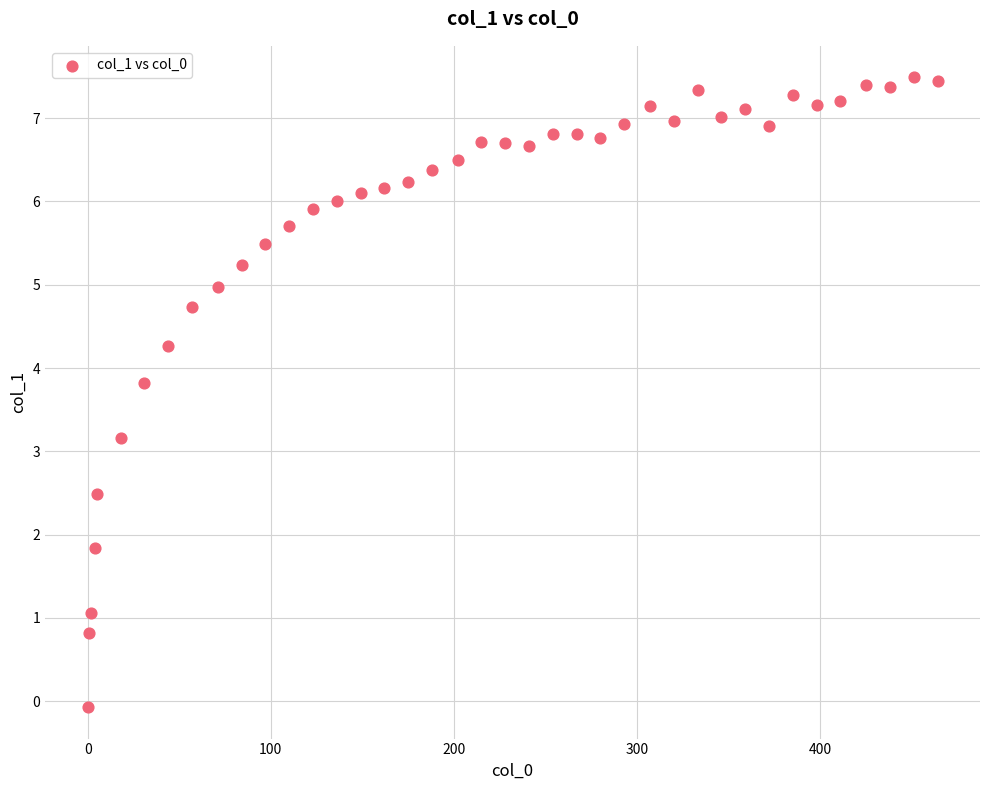

What is the range of X values (max minus min)?

464.0